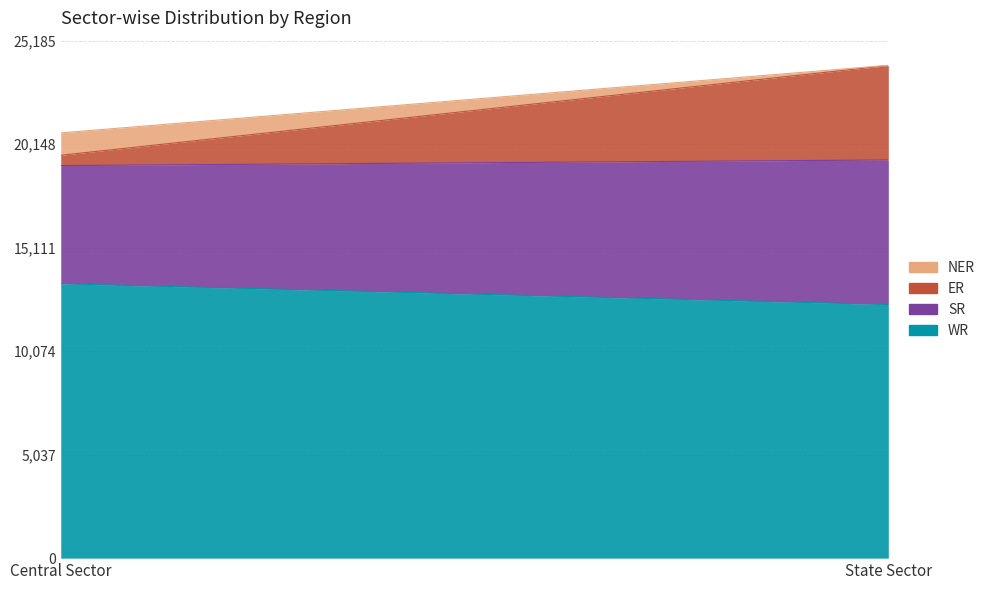

At State Sector, list the series in order from smallest to largest.

NER, ER, SR, WR